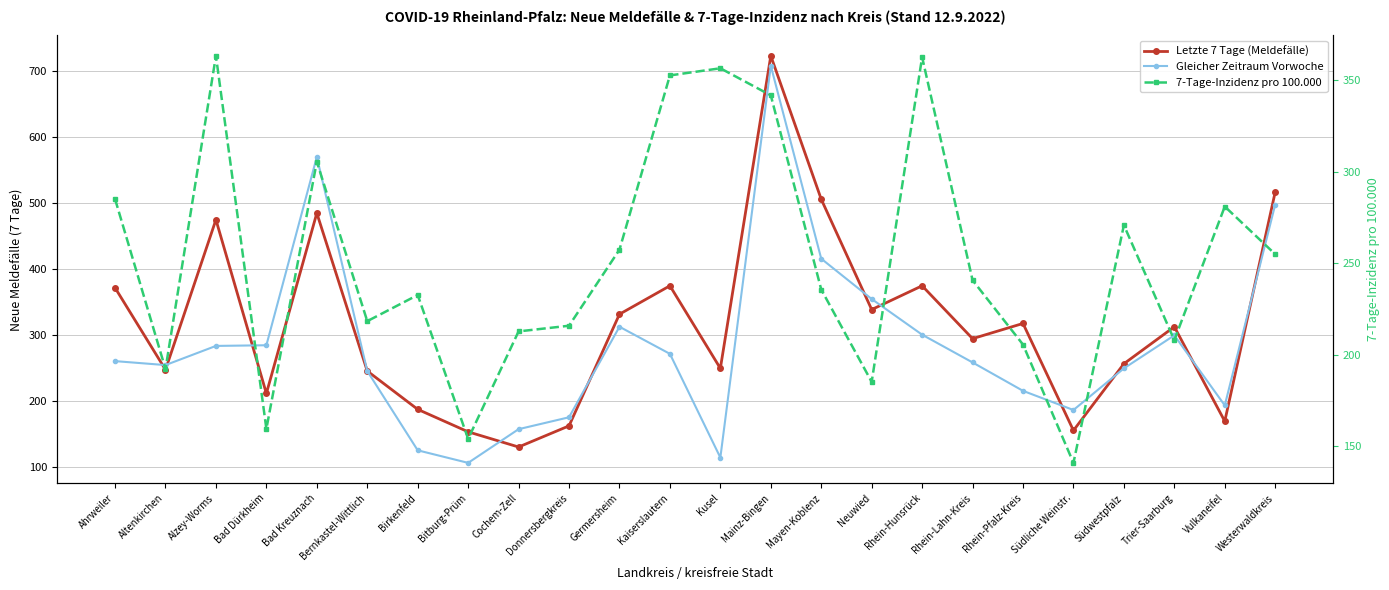

The value of Letzte 7 Tage (Meldefälle) at Rhein-Hunsrück is 187.3. True or false?

False